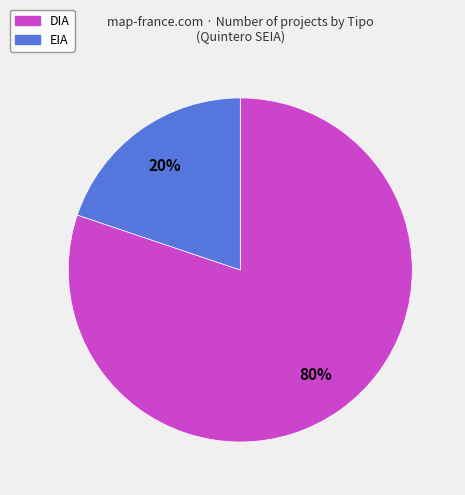

Do DIA and EIA together represent more than half of the pie?

Yes